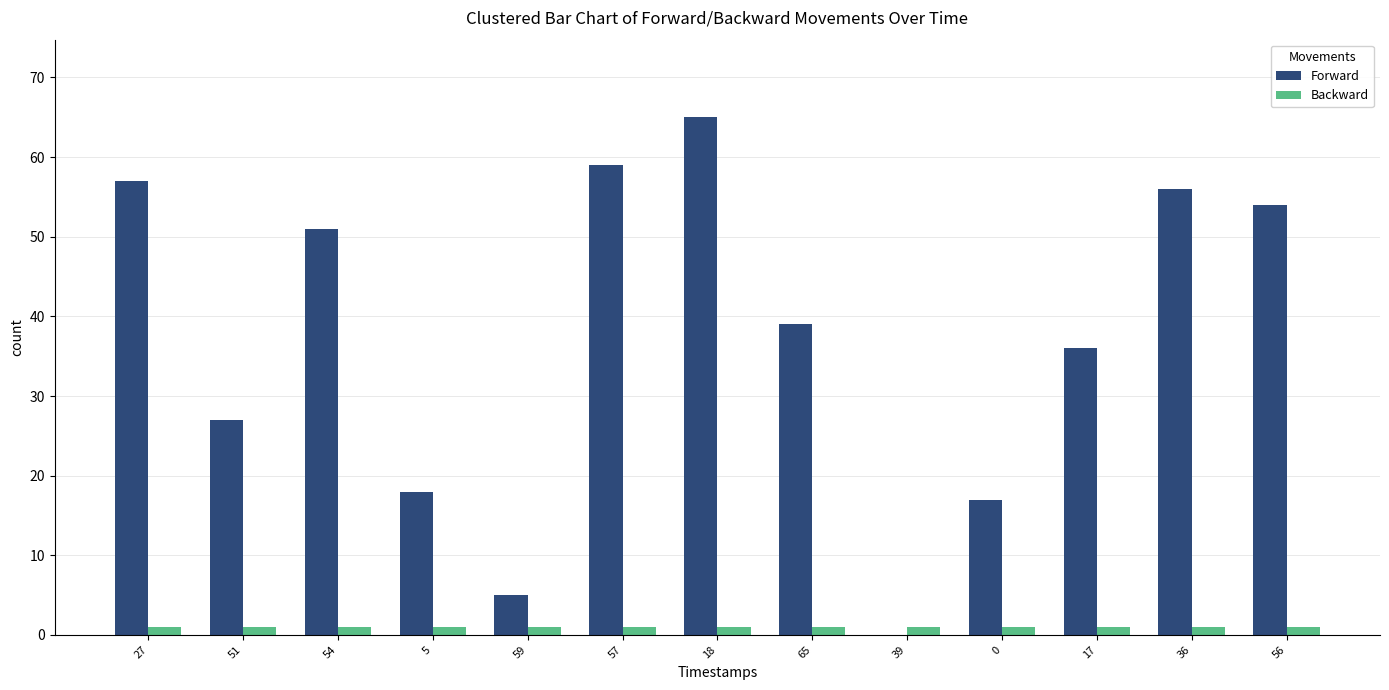

The Forward series shows 59 at 57. True or false?

True